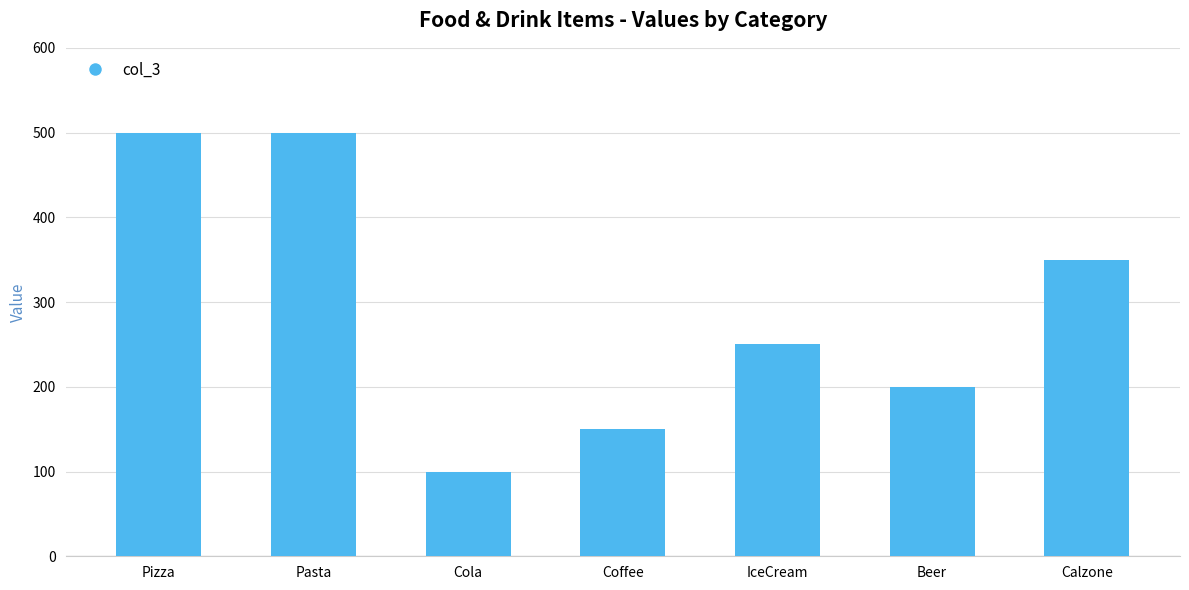

What is the change in value from Pizza to Cola?

-400